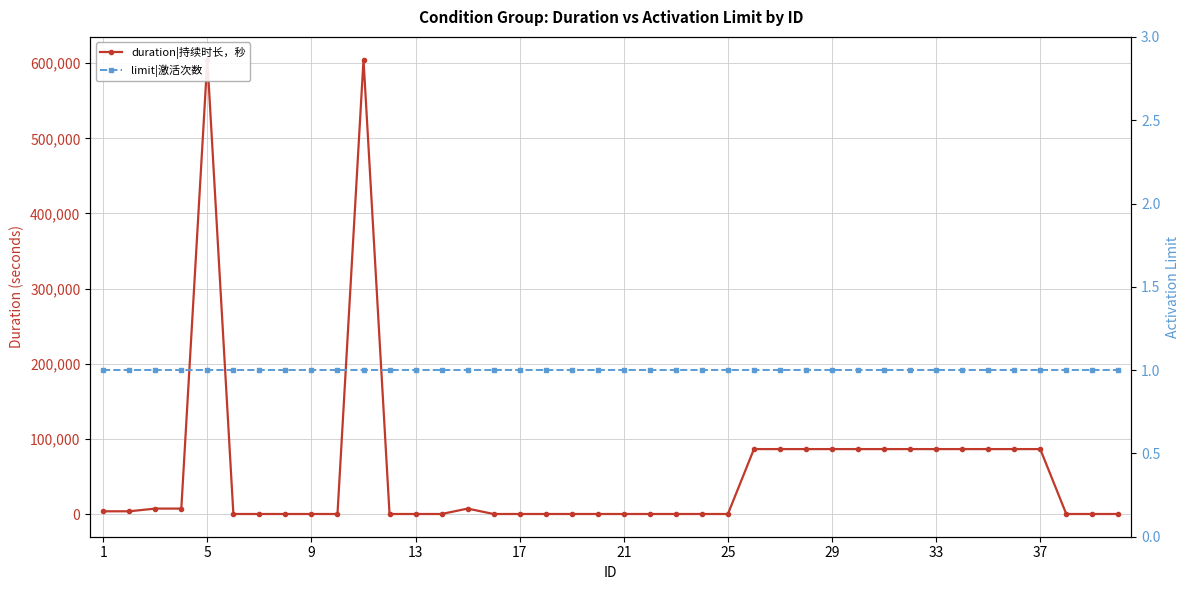

List the series in order of their overall mean, highest first.

duration|持续时长，秒, limit|激活次数